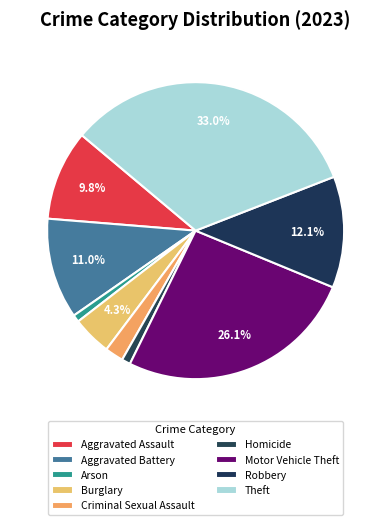

Which has a higher value, Aggravated Battery or Homicide?

Aggravated Battery